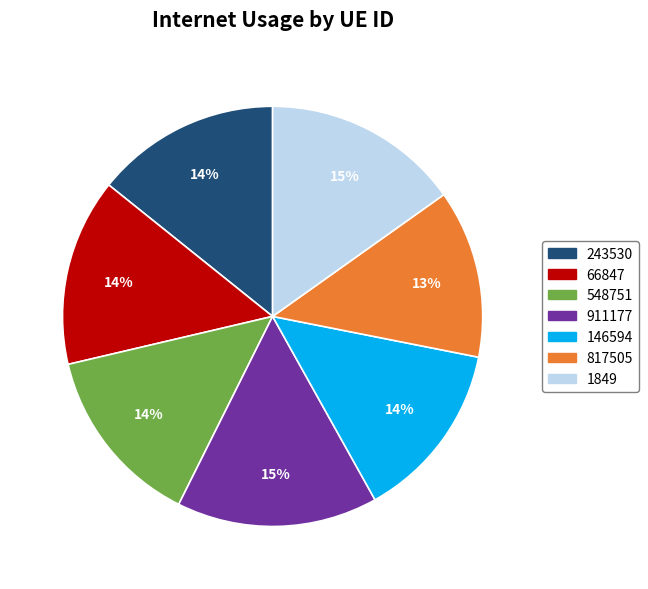

To the nearest percent, what percentage of the pie is 548751?

14%